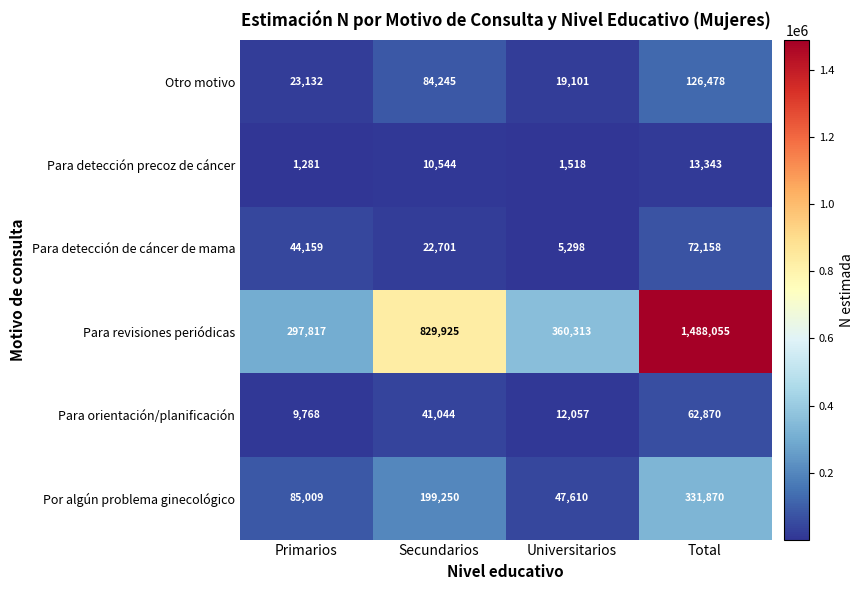

Where is Por algún problema ginecológico nearest to the value 189740?

Secundarios